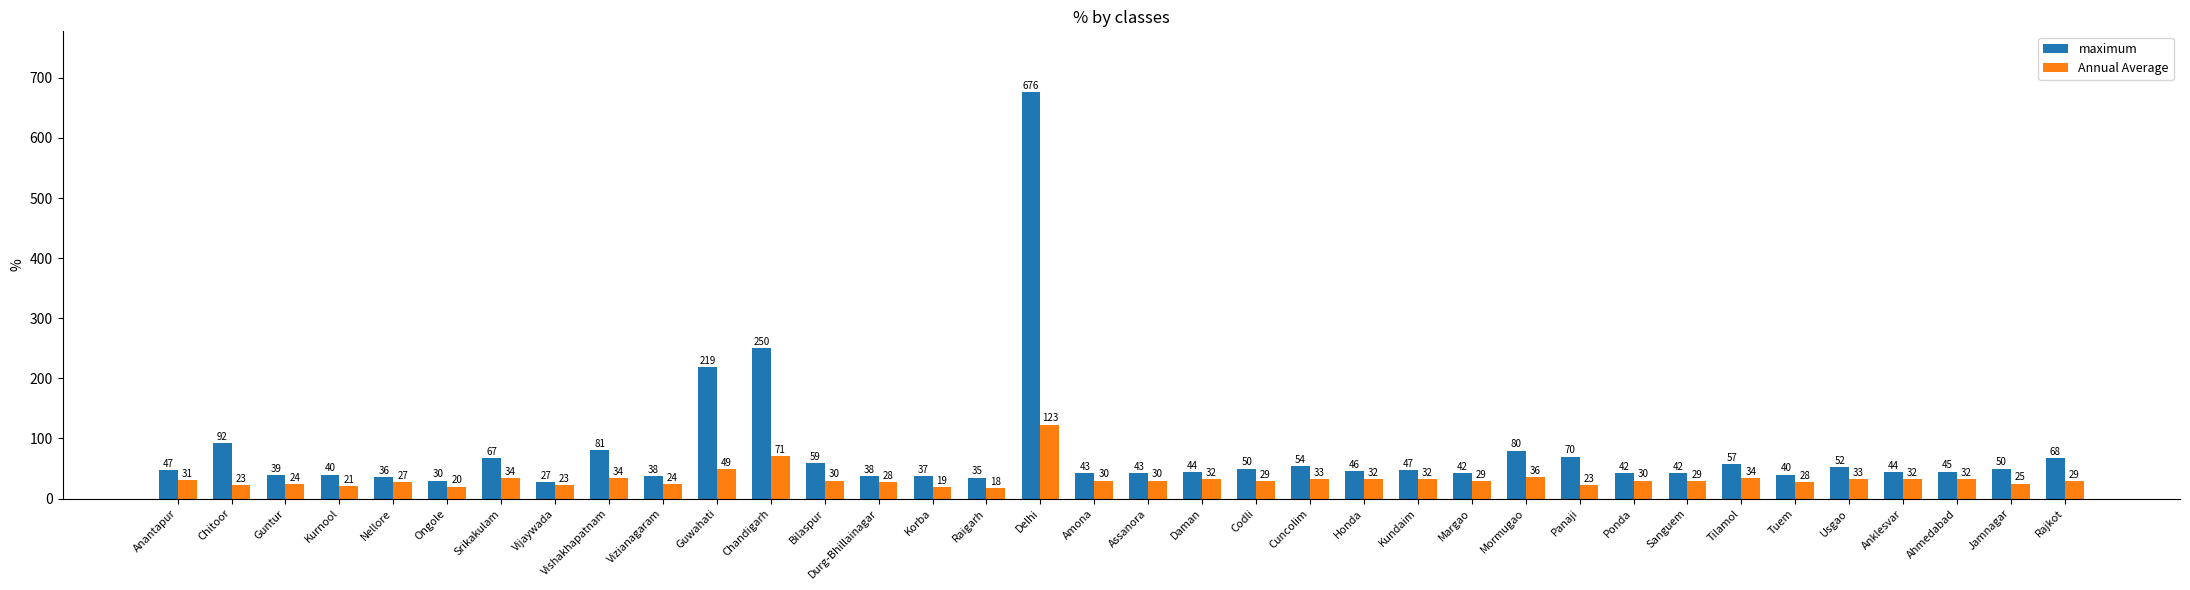

What position from the right is Nellore?

32